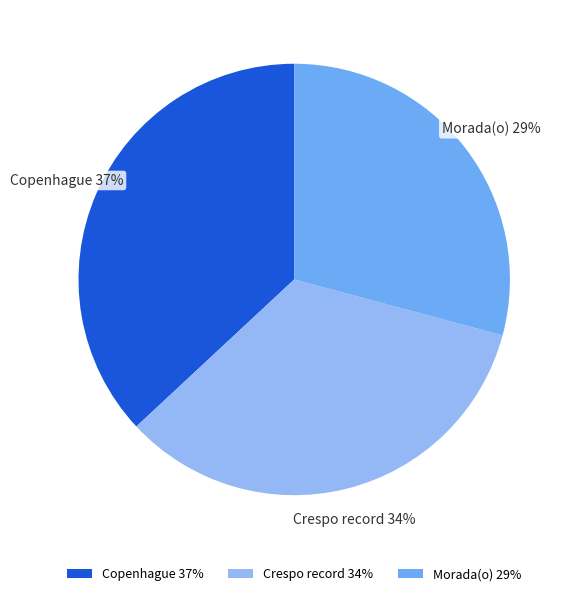

True or false: Morada(o) accounts for 22% of the total.

False